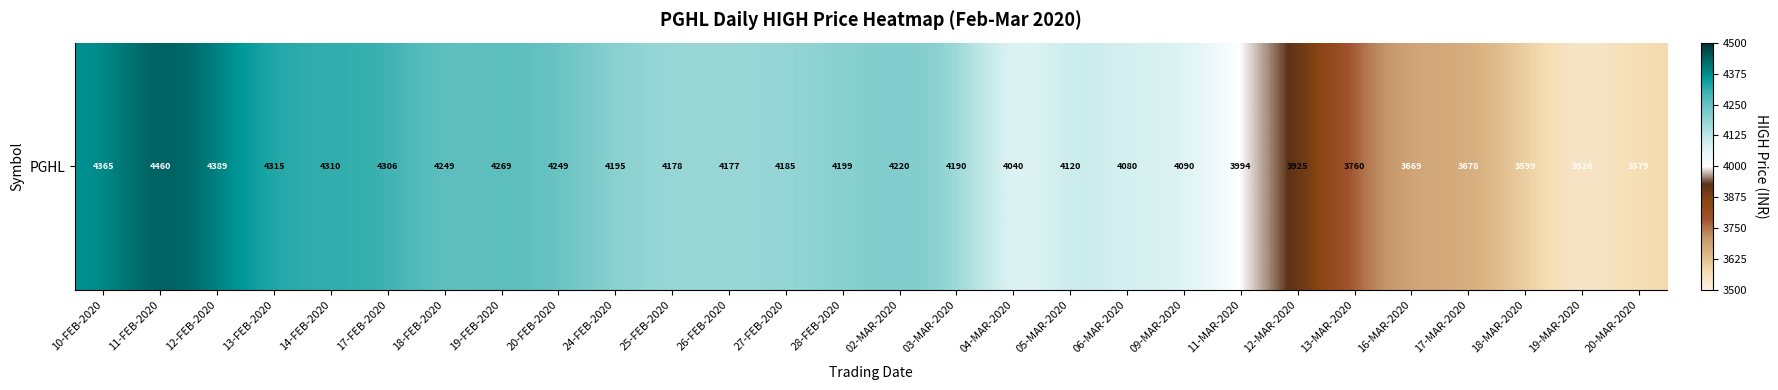

Reading right to left, what are all the values shown in this chart?

3579.0	3526.0	3598.6	3677.9	3668.9	3760.0	3925.0	3994.0	4090.0	4080.0	4120.0	4040.0	4190.0	4220.0	4199.0	4184.9	4177.0	4178.2	4195.0	4248.9	4269.4	4248.8	4305.9	4310.0	4315.0	4389.0	4460.0	4365.0